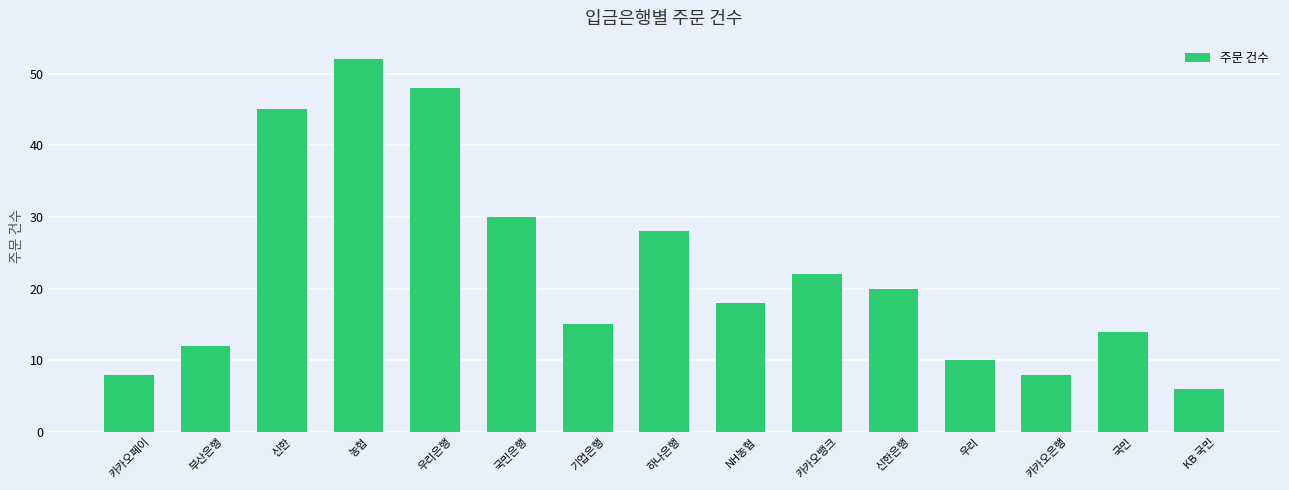

Is it true that the value at 국민은행 is 30?

True